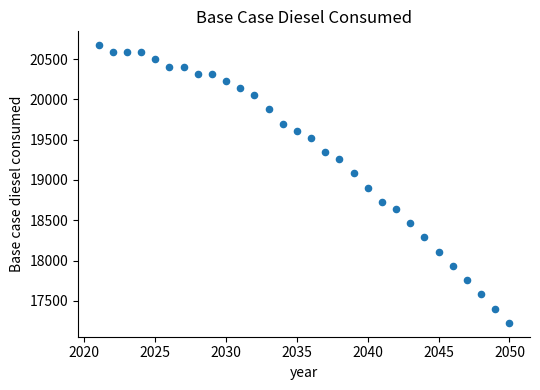

What is the range of X values (max minus min)?

29.0